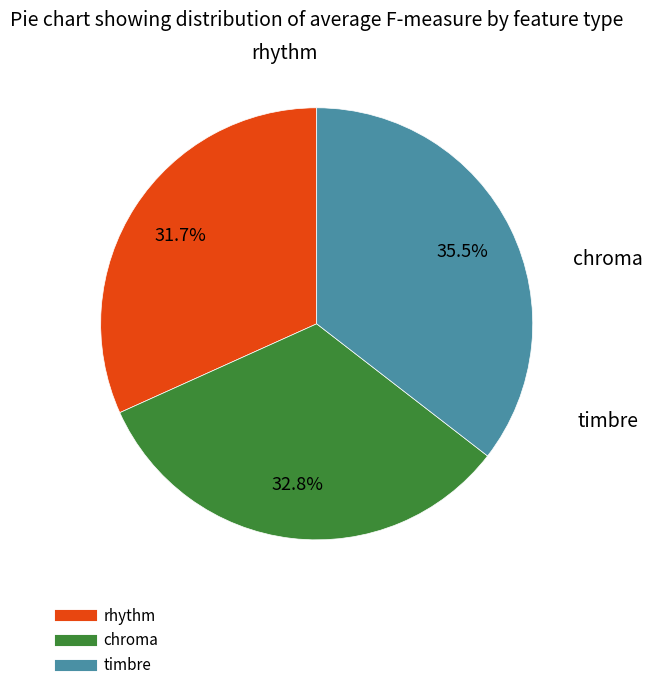

Between rhythm and timbre, which is larger?

timbre